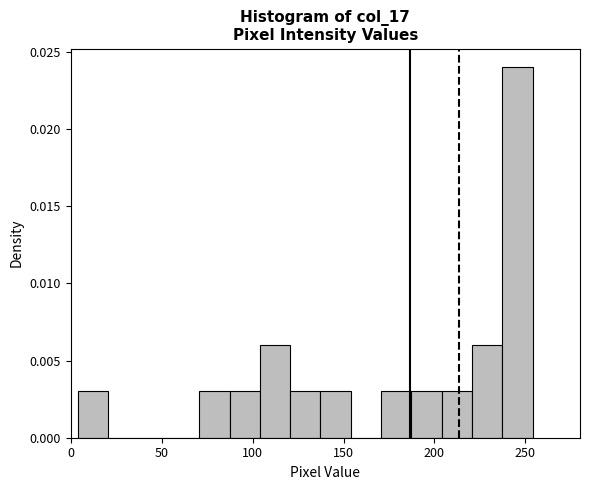

Around what value on the x-axis is the tallest bar? Give the approximate position of its centre, as read against the axis.

245